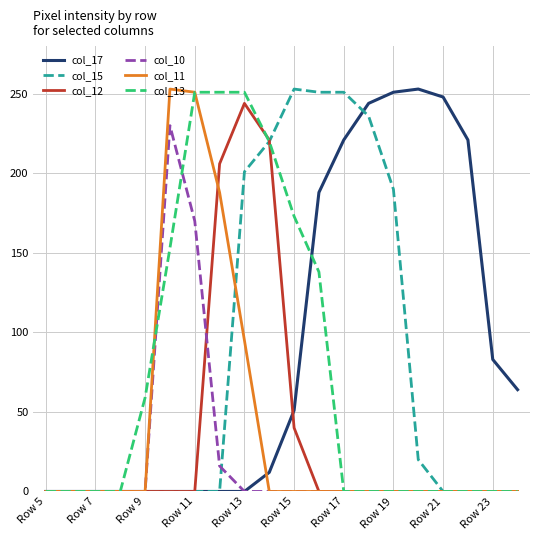

At how many categories does at least one series exceed 92?

13